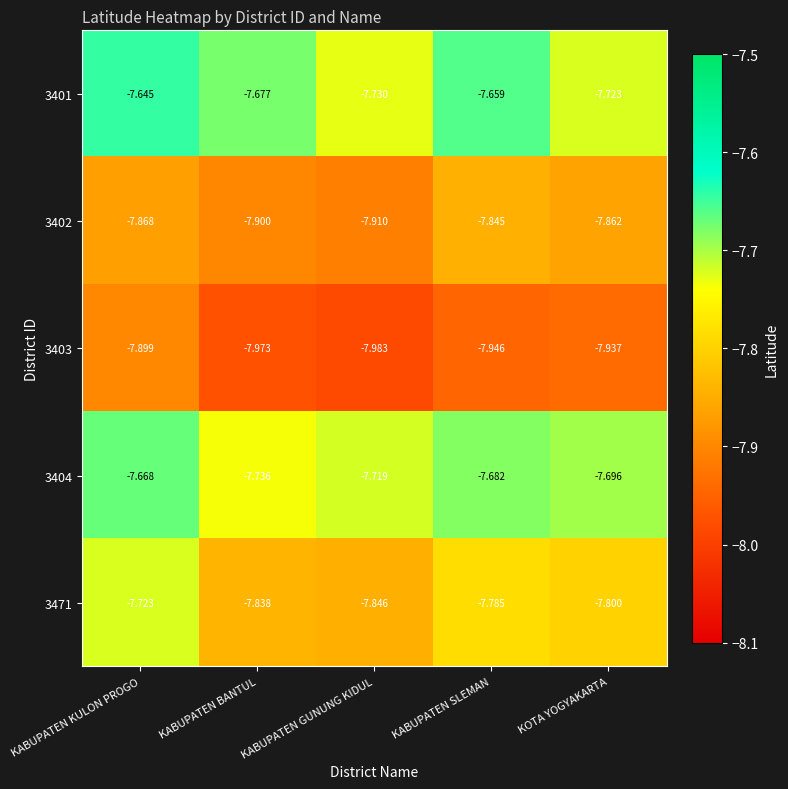

Which category has the highest value in the 3471 series?

KABUPATEN KULON PROGO